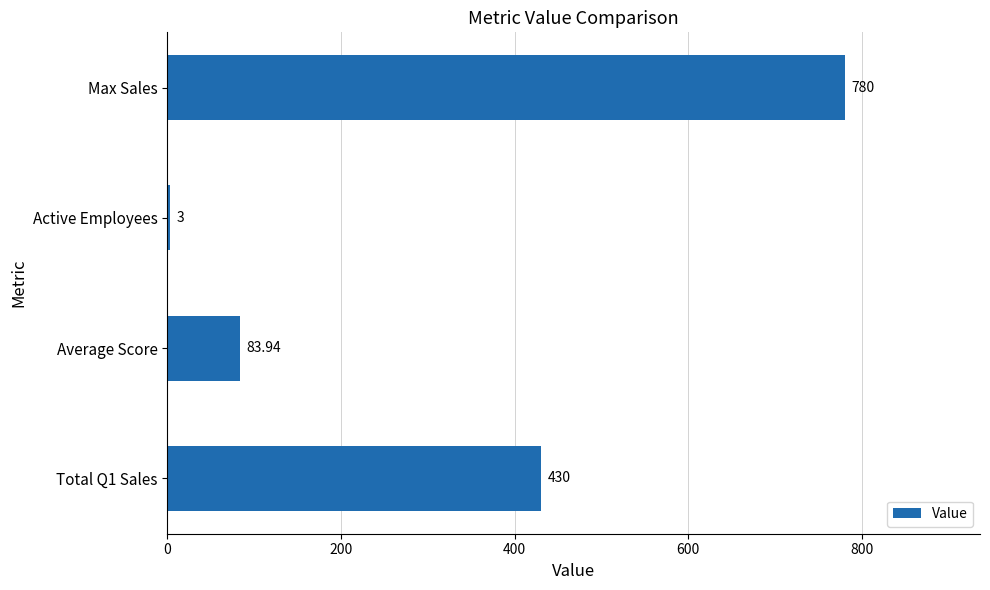

What is the smallest value displayed?

3.0